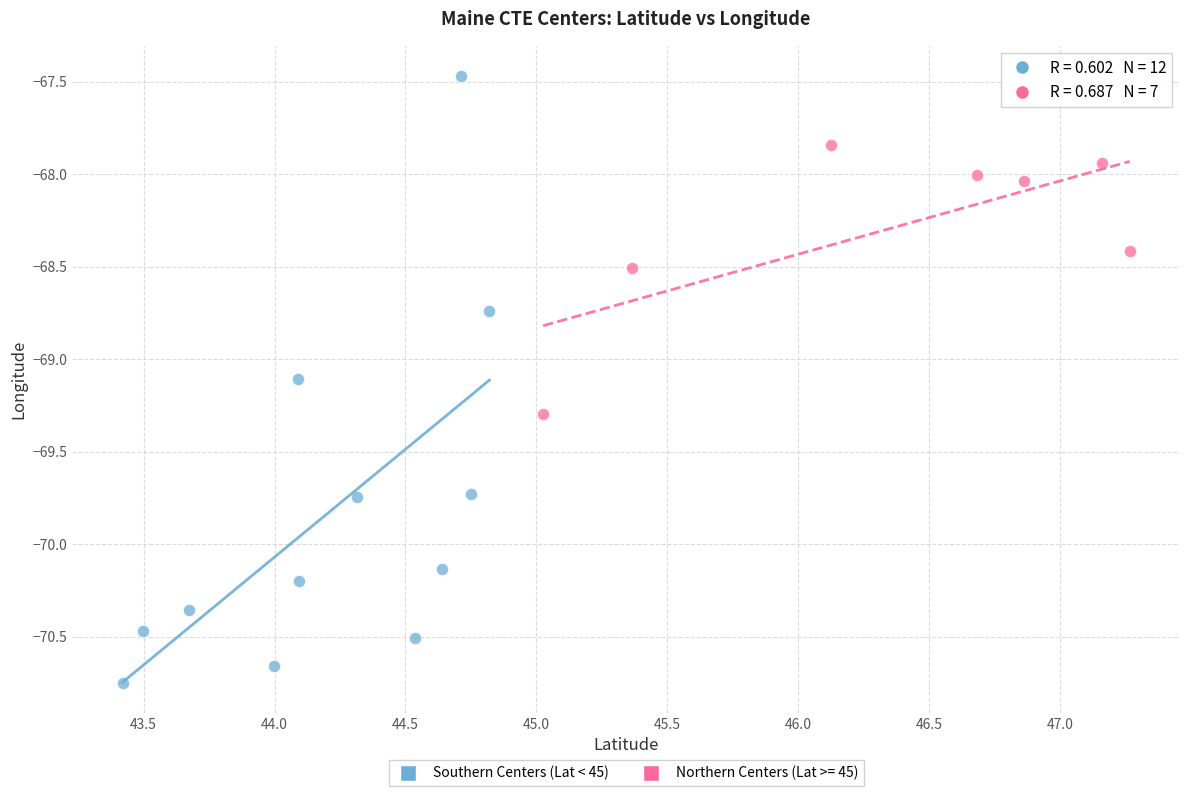

Which series reaches the maximum Y coordinate?

Southern Centers (Lat < 45)